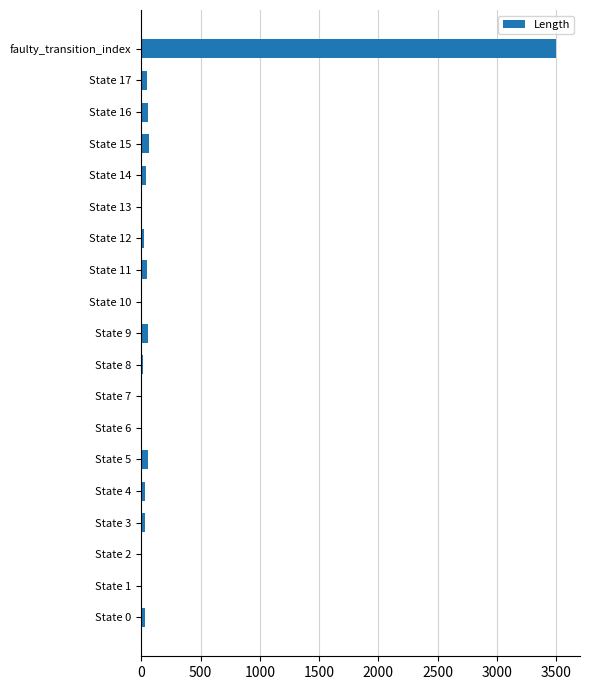

What is the maximum value shown in the chart?

3500